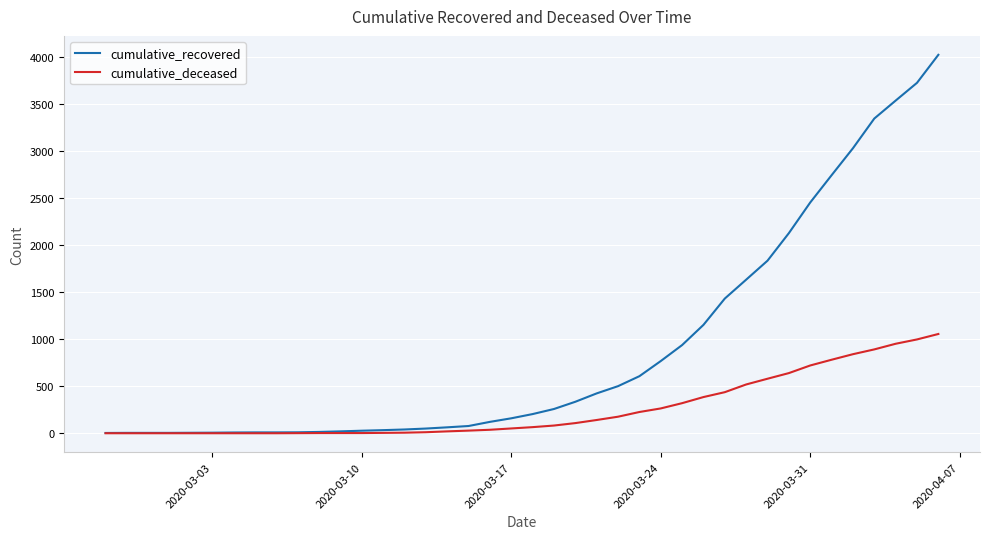

What is the highest value of the cumulative_deceased series?

1056